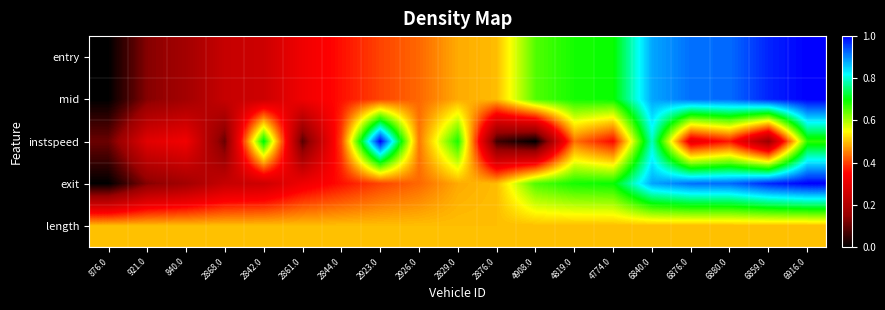

What is the difference between the highest and lowest values at 4774.0?

0.3